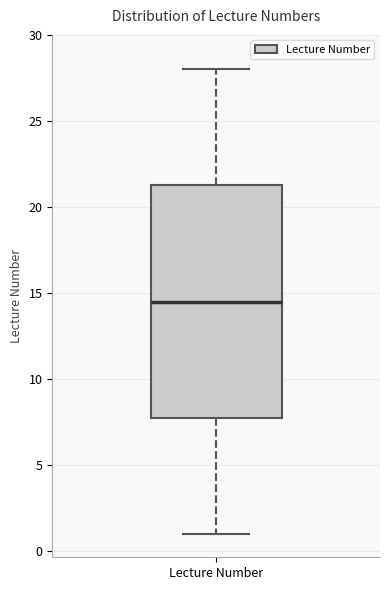

Read this box plot against the y-axis: the position of the median line, the range covered by the box, and the ends of both whiskers. The values are not printed on the chart, so give them approximately, as read against the axis.

median 14.5, box 8.0 to 21.5, whiskers 1.0 to 28.0